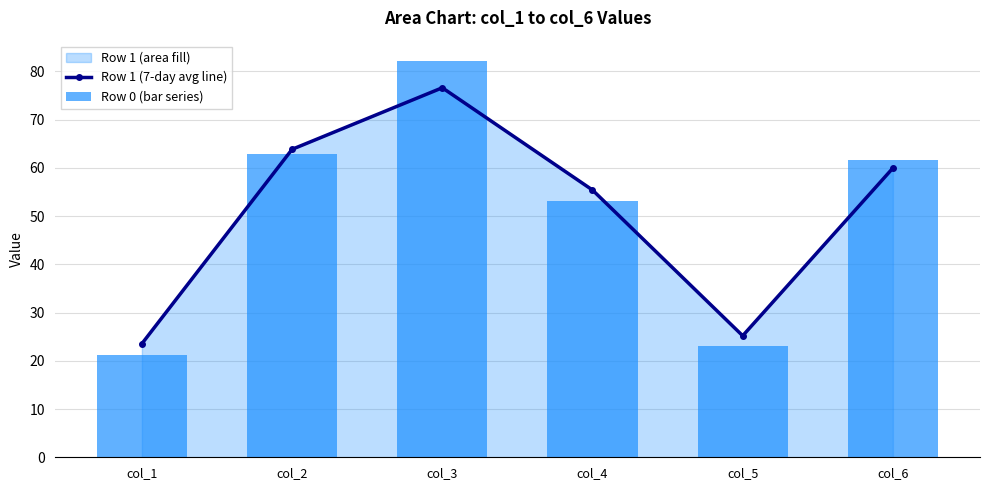

How many series are shown in this chart?

2